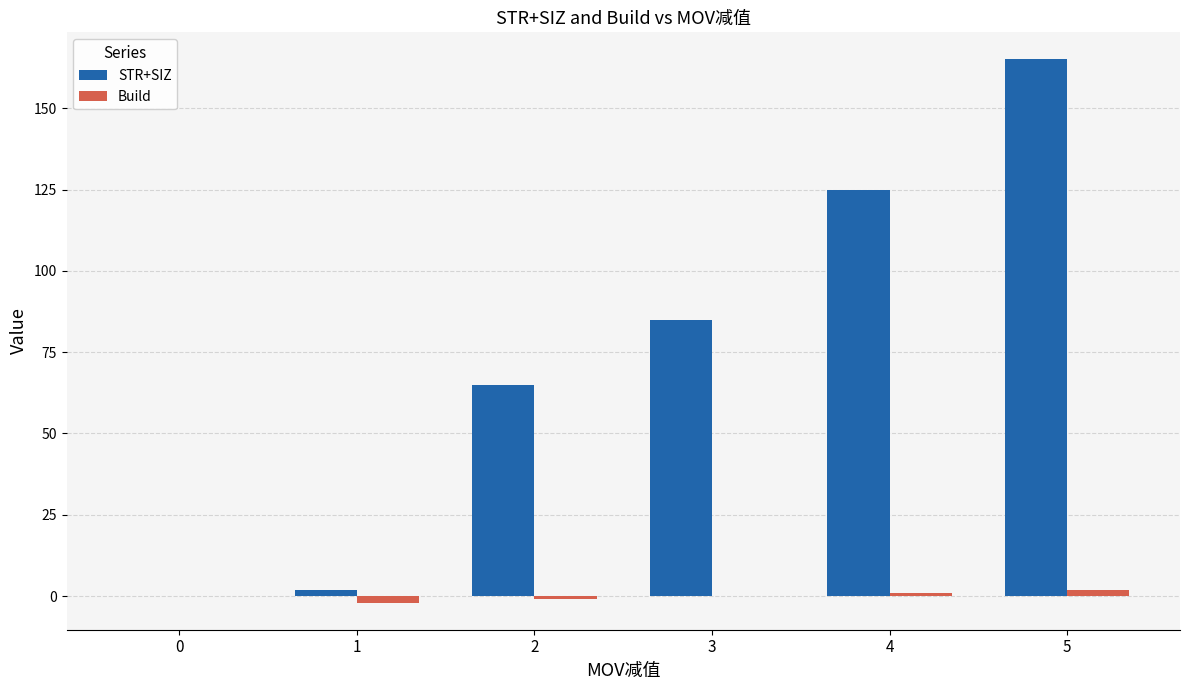

Reading right to left, list all the values displayed in this chart.

STR+SIZ: 5=165	4=125	3=85	2=65	1=2	0=0
Build: 5=2	4=1	3=0	2=-1	1=-2	0=0